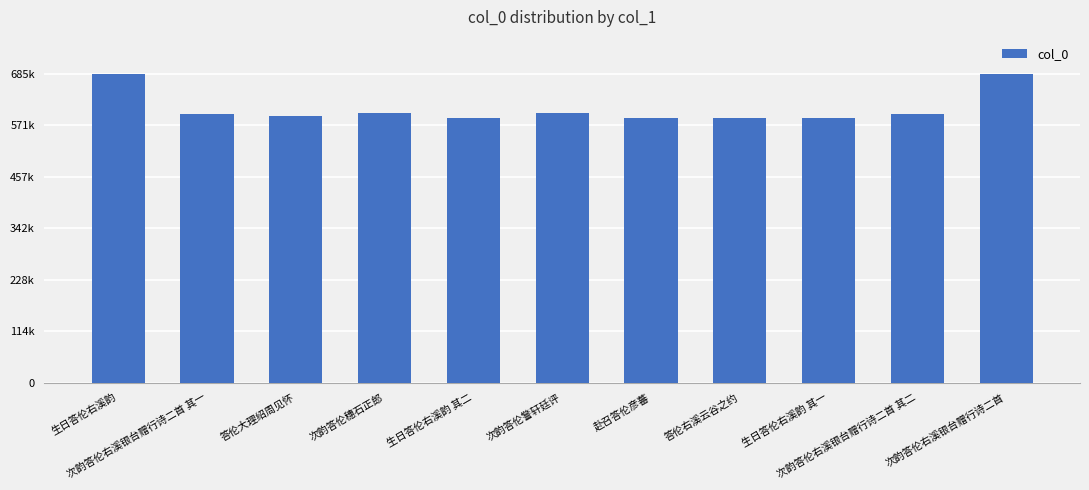

Are the bars horizontal?

No